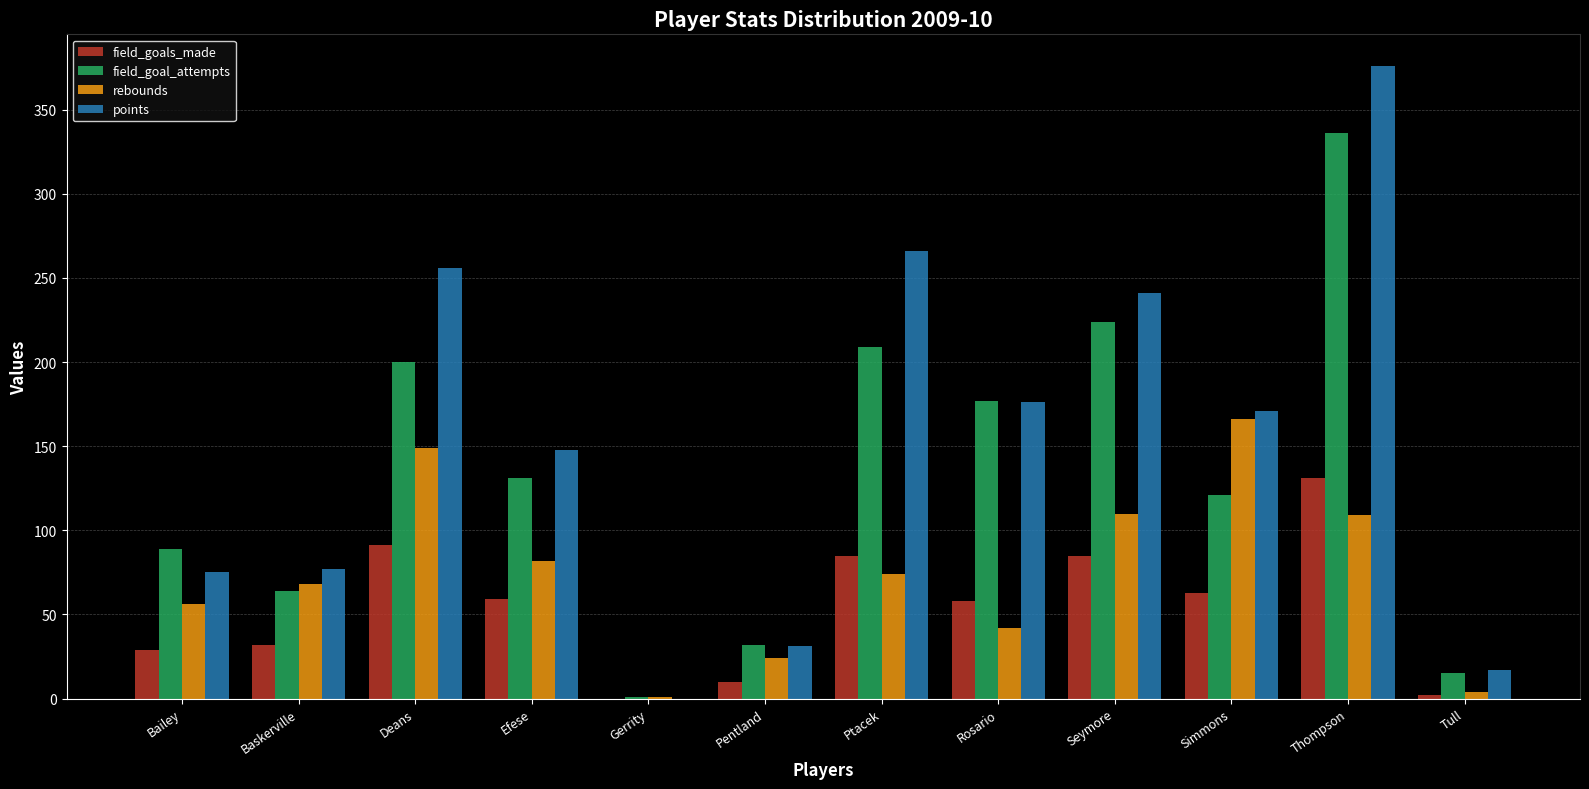

Between Gerrity and Ptacek, which series saw the biggest shift?

points